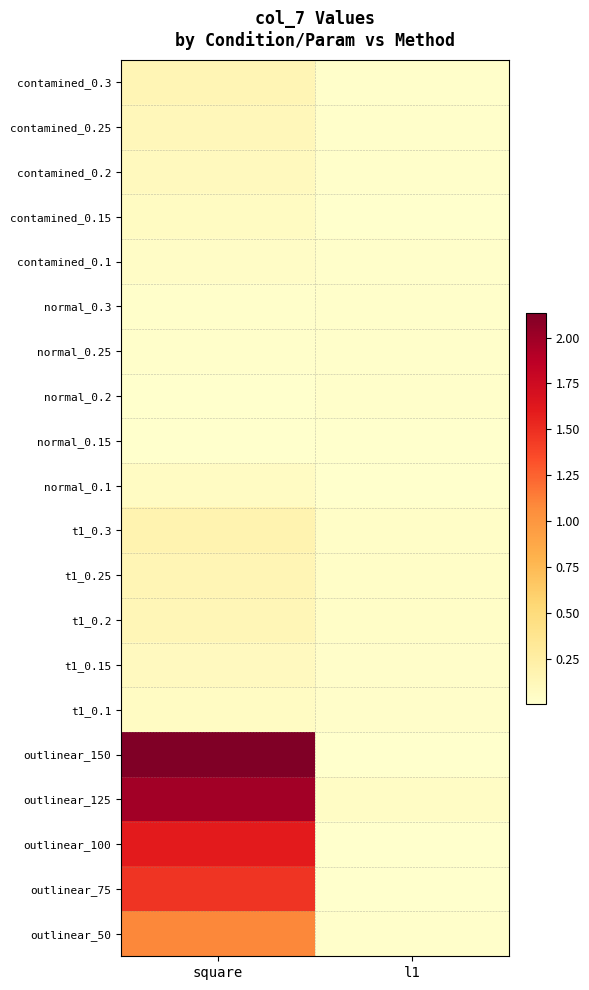

What is the difference between the highest and lowest values at square?

2.1